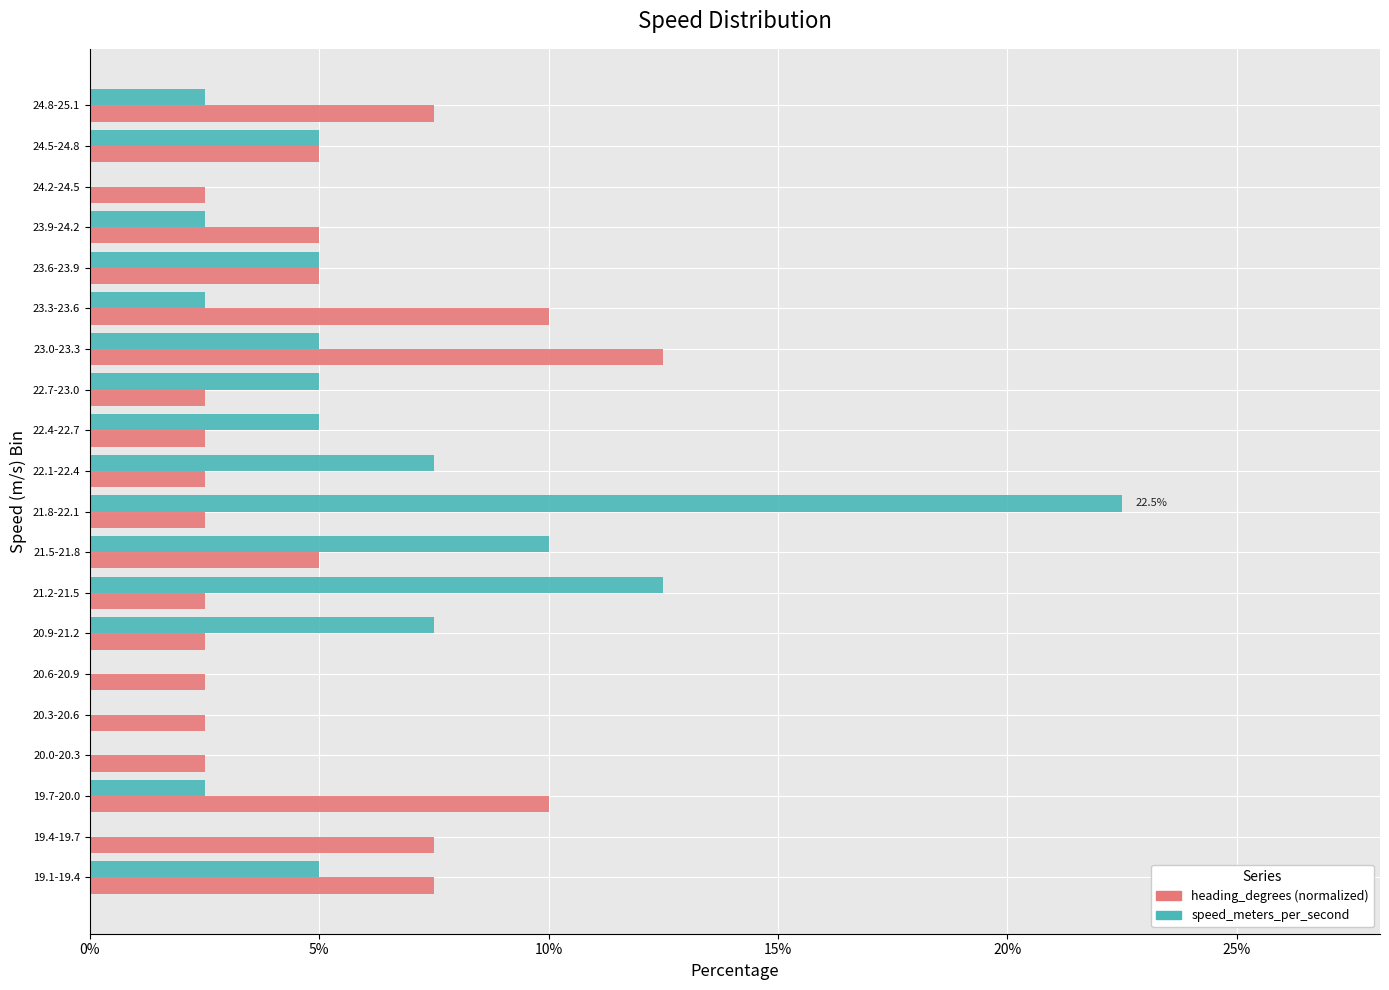

Between 19.4-19.7 and 21.8-22.1, which series saw the biggest shift?

speed_meters_per_second